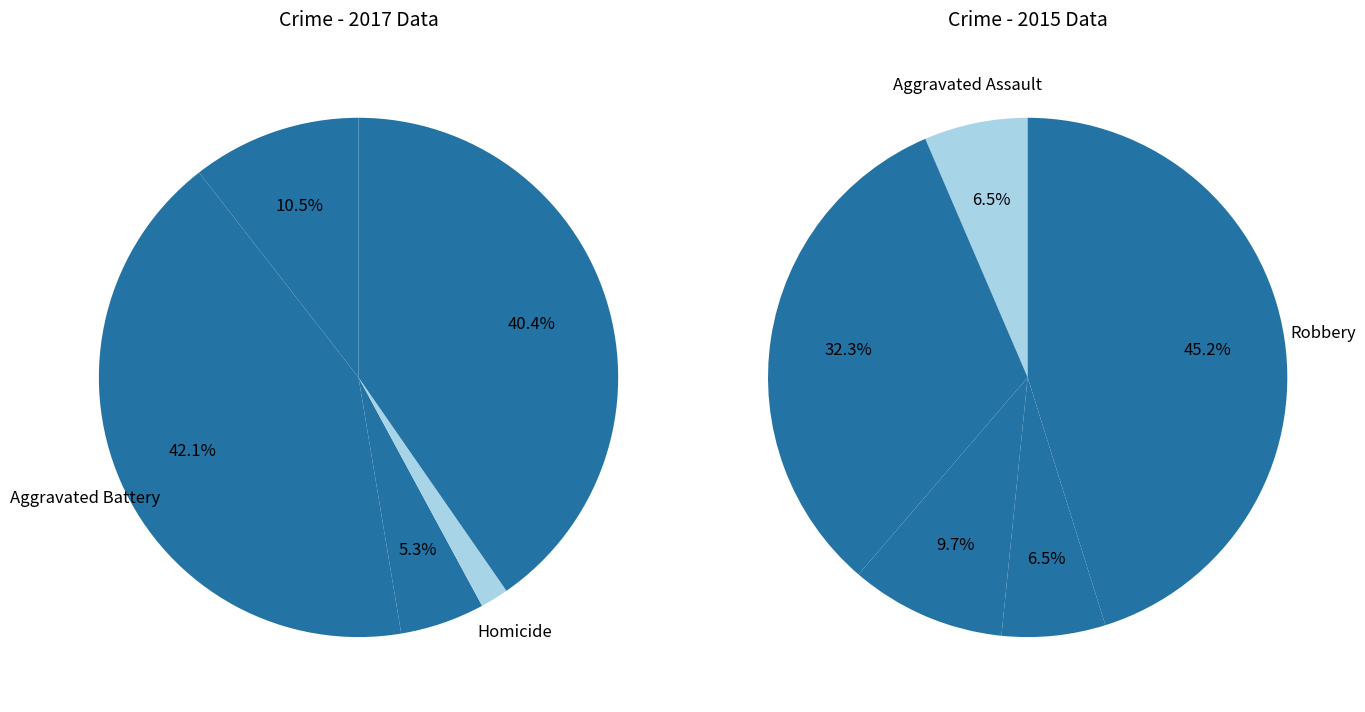

What percentage is the 2 slice, to the nearest percent?

10%